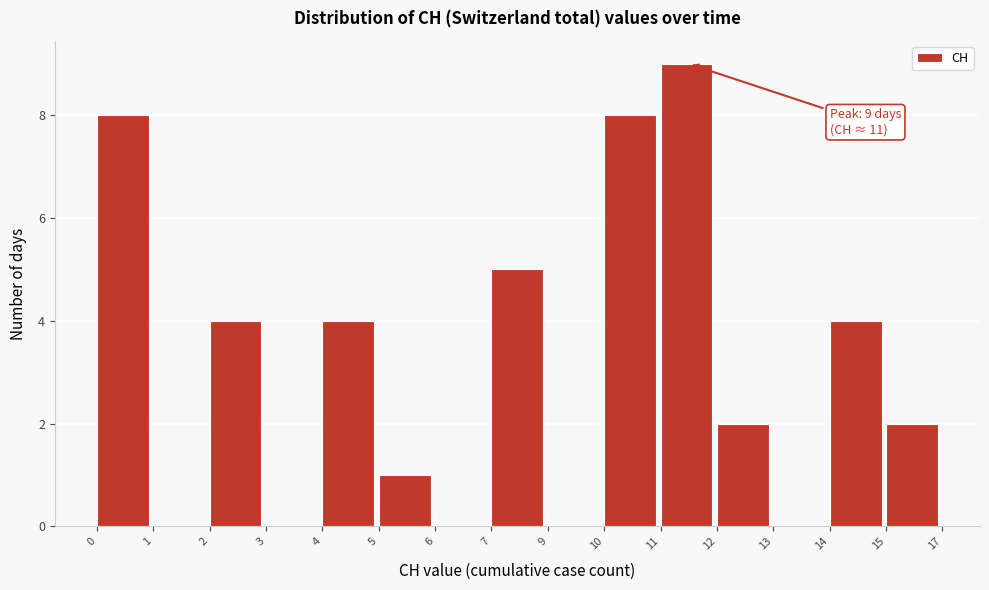

Reading right to left, transcribe all the data shown in this chart.

15=2	14=4	13=0	12=2	11=9	10=8	9=0	7=5	6=0	5=1	4=4	3=0	2=4	1=0	0=8